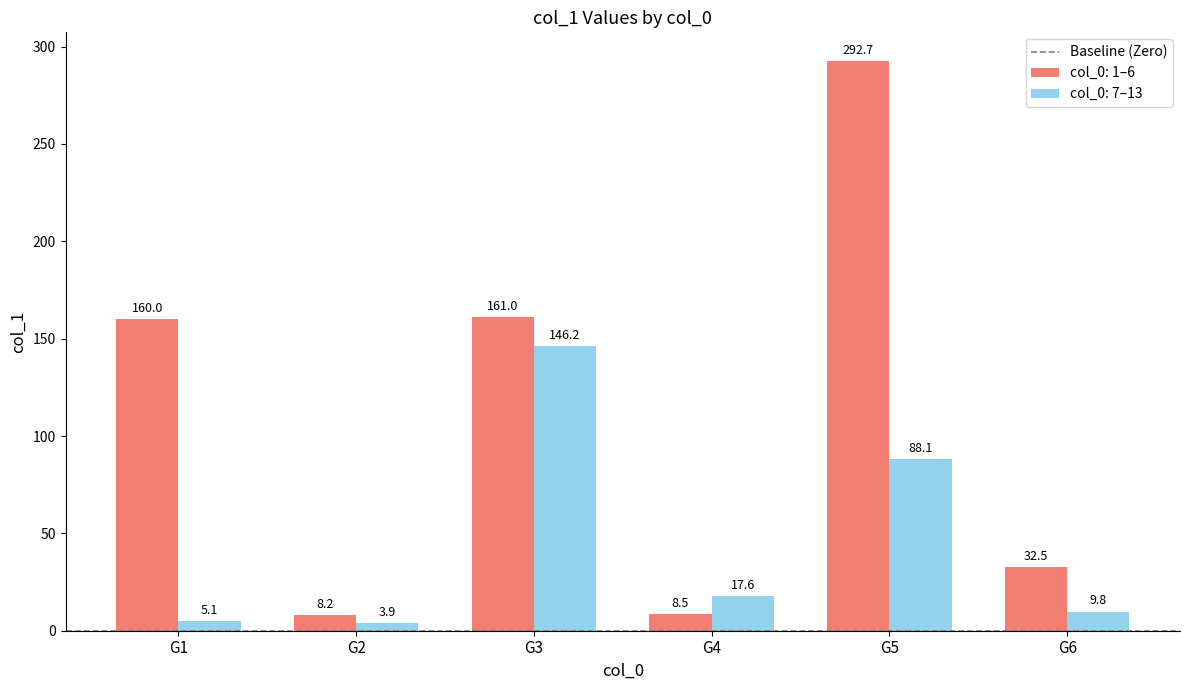

Which series has the widest spread of values?

col_0: 1–6